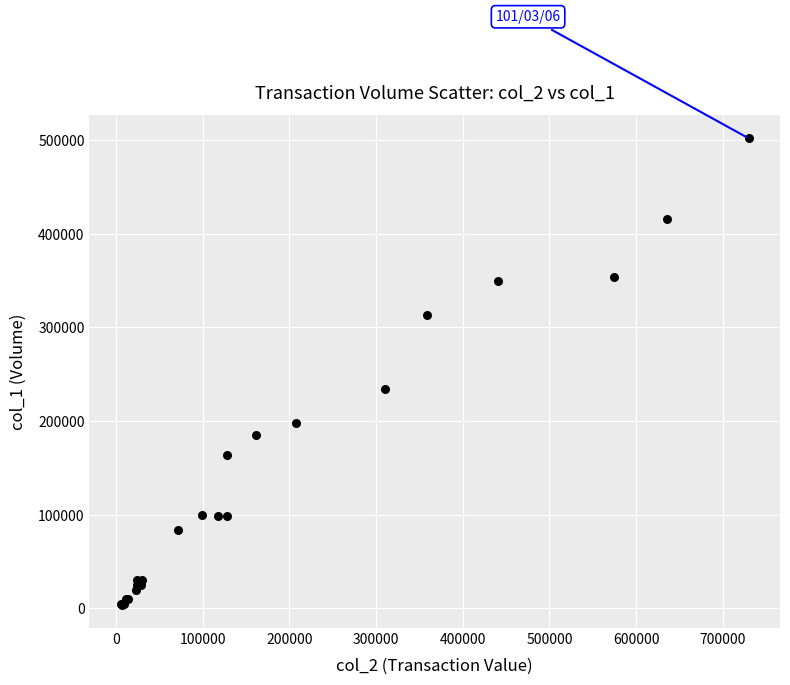

What Y value in the scatter plot is closest to 253000?

234000